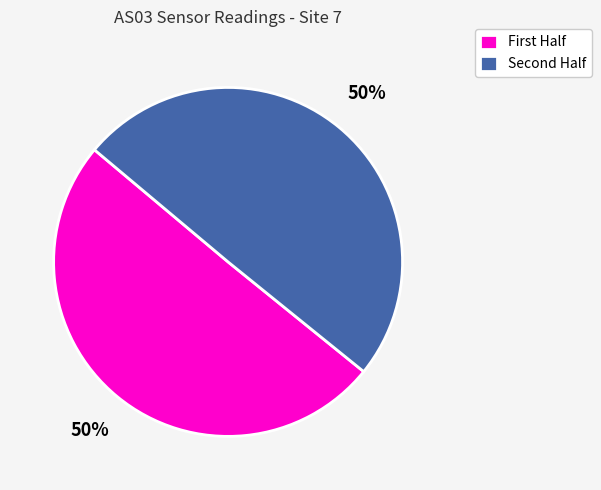

To the nearest percent, what is the average slice percentage?

50%